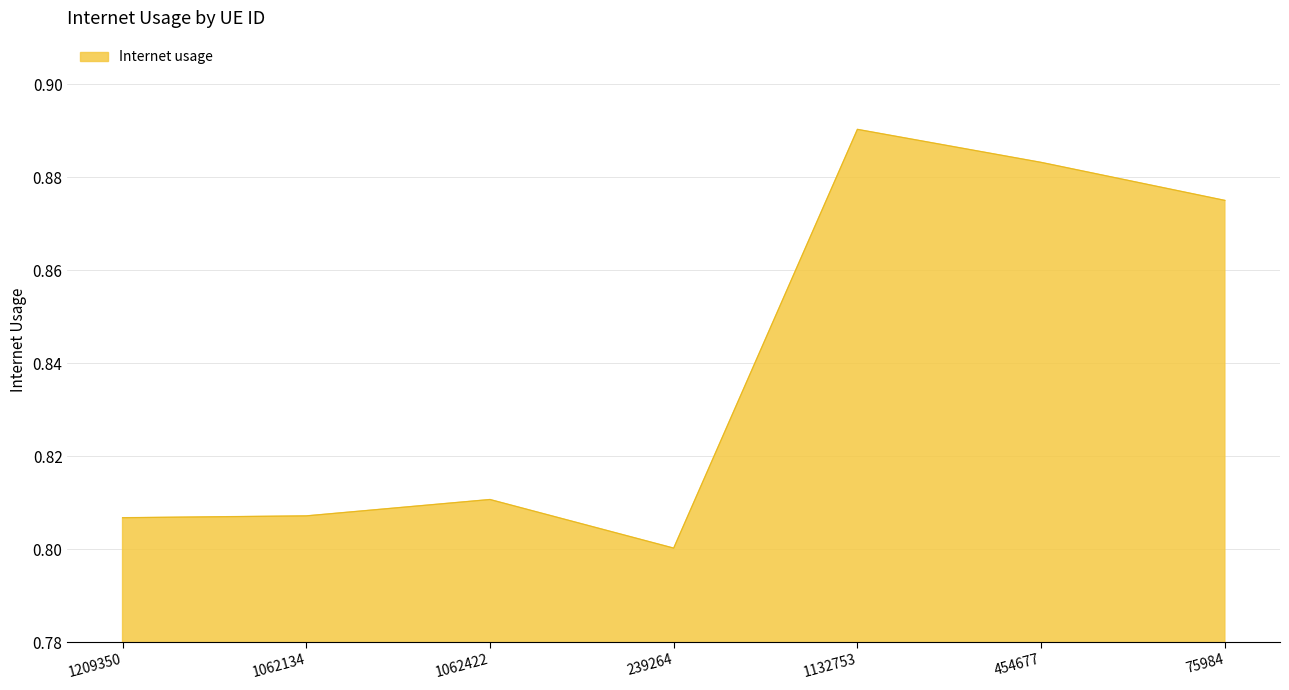

The chart shows a value of 1.3 at 75984. True or false?

False